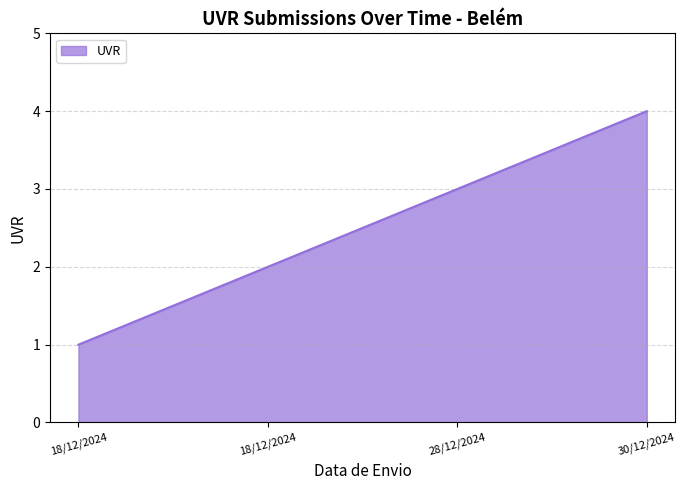

Does the chart display data point markers on the line(s)?

No